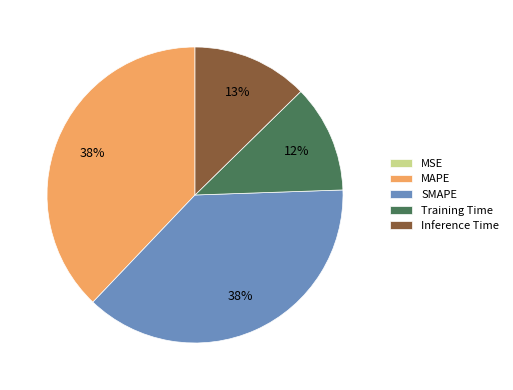

True or false: Training Time accounts for 12% of the total.

True